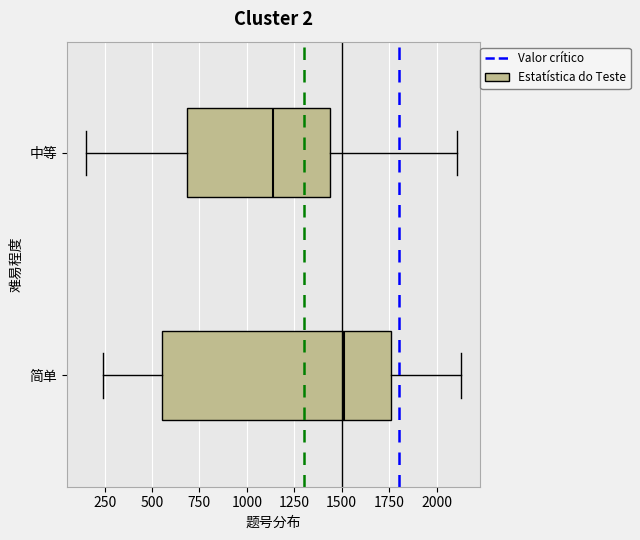

Where does the median line of the box for 中等 sit on the x-axis? The values are not printed on the chart, so give them approximately, as read against the axis.

1150